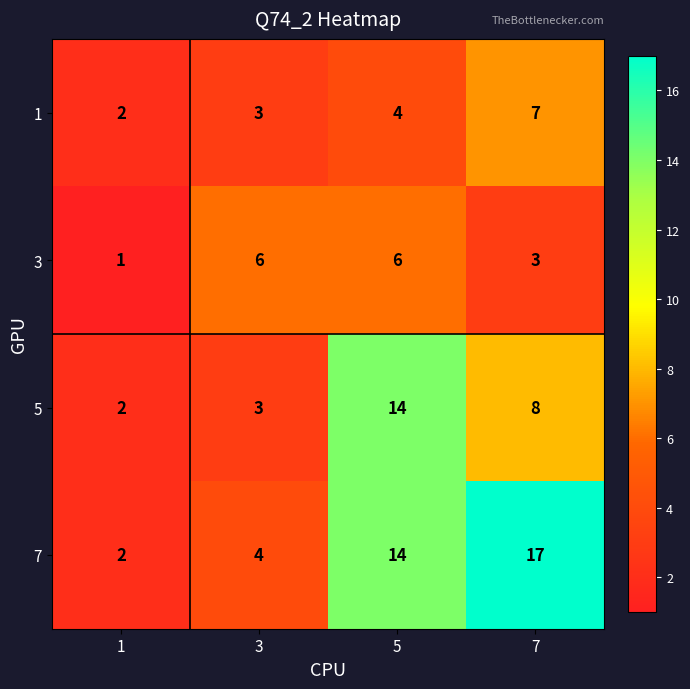

Where is 7 nearest to the value 9?

3